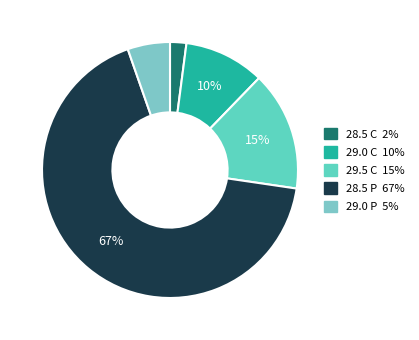

What is the ratio of the value at 28.5 C to the value at 29.0 C?

0.2